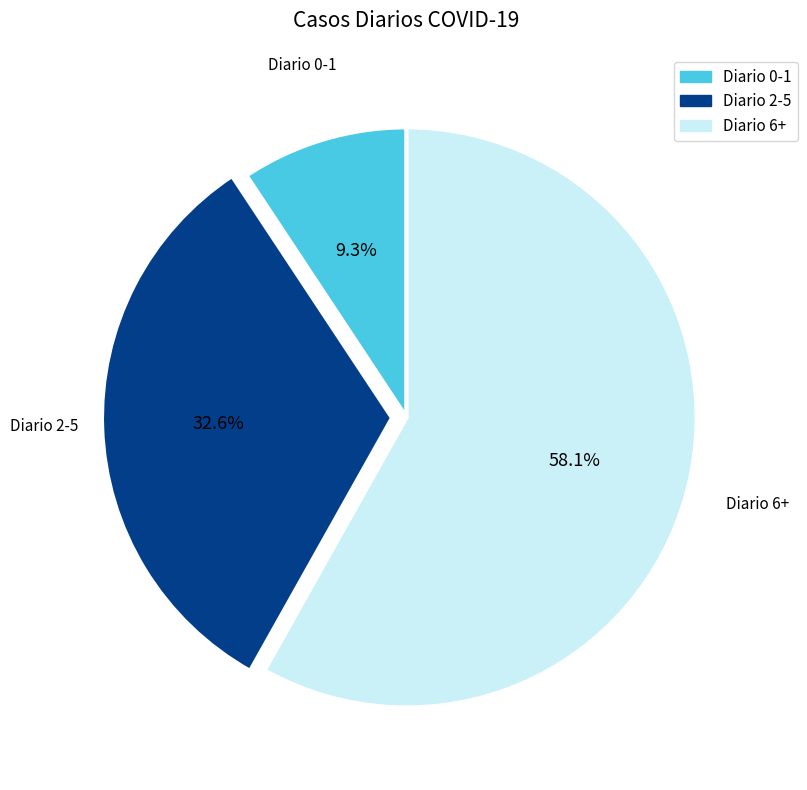

Is there any slice that represents more than half of the pie?

Yes